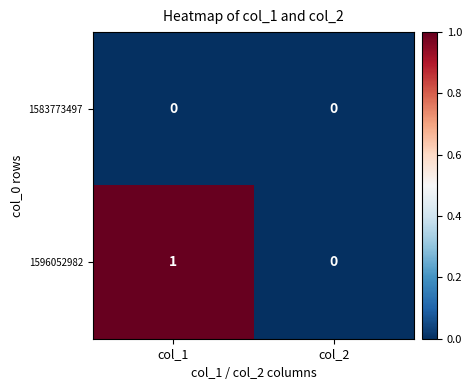

Is it true that 1596052982 equals 0 at col_2?

True